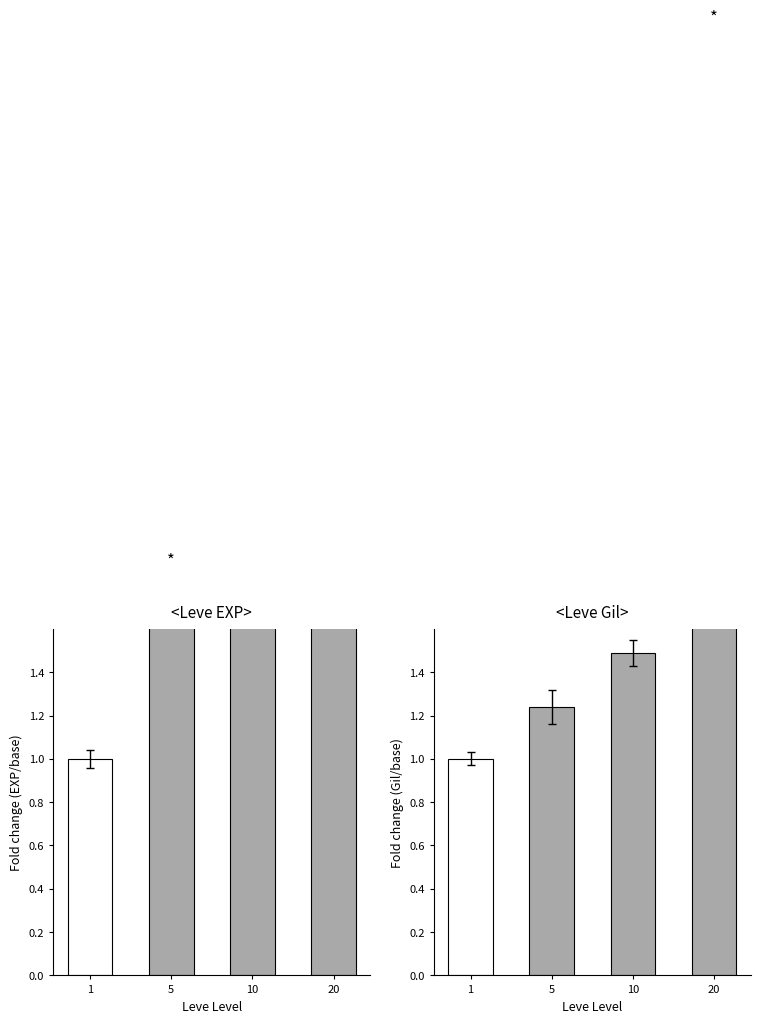

Reading left to right, transcribe all the data shown in this chart.

Leve EXP (normalized): 1=1.0	5=1.8	10=9.8	20=21.4
Leve Gil (normalized): 1=1.0	5=1.2	10=1.5	20=4.3